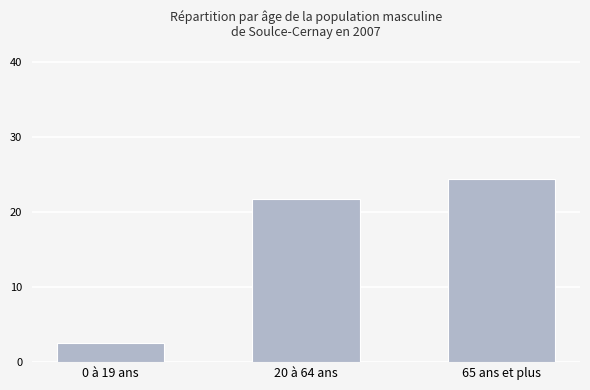

The chart shows a value of 24.4 at 65 ans et plus. True or false?

True